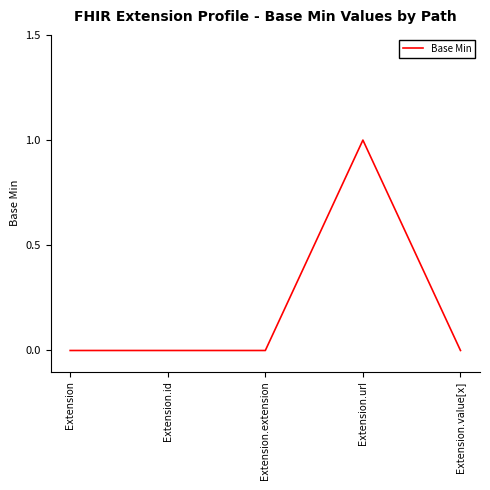

Between Extension.id and Extension.url, which is larger?

Extension.url